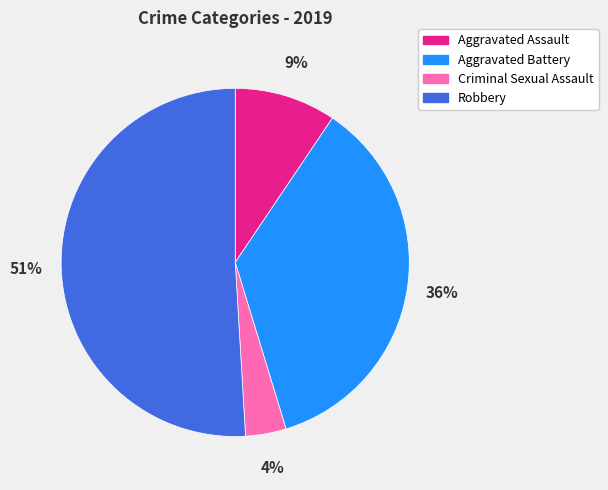

Is Robbery the majority of the pie?

Yes